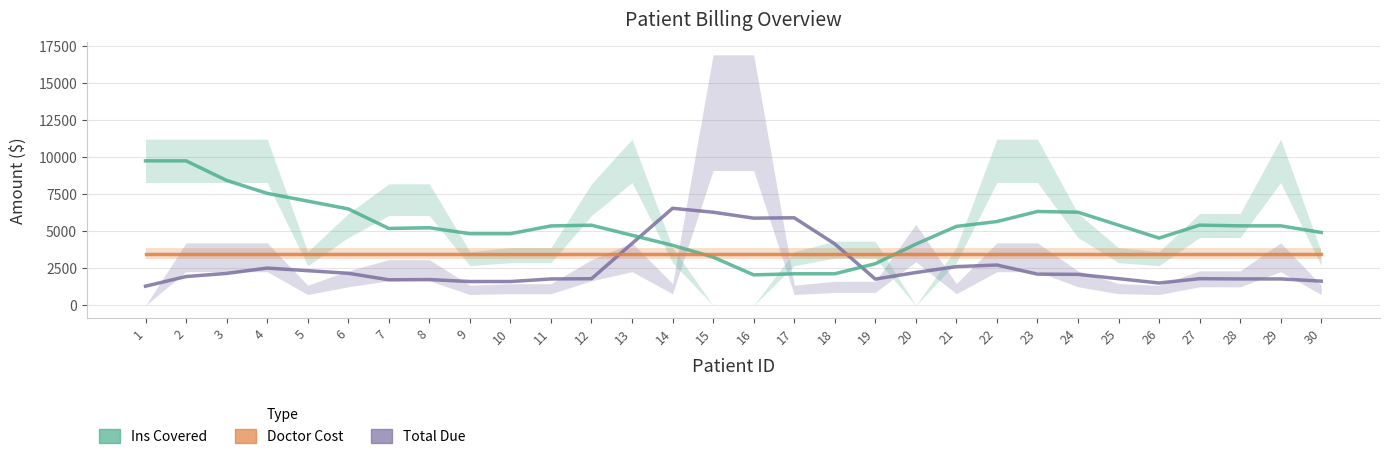

List the series in order of their peak value, lowest first.

Doctor_Cost, Total_Due, Ins_Covered